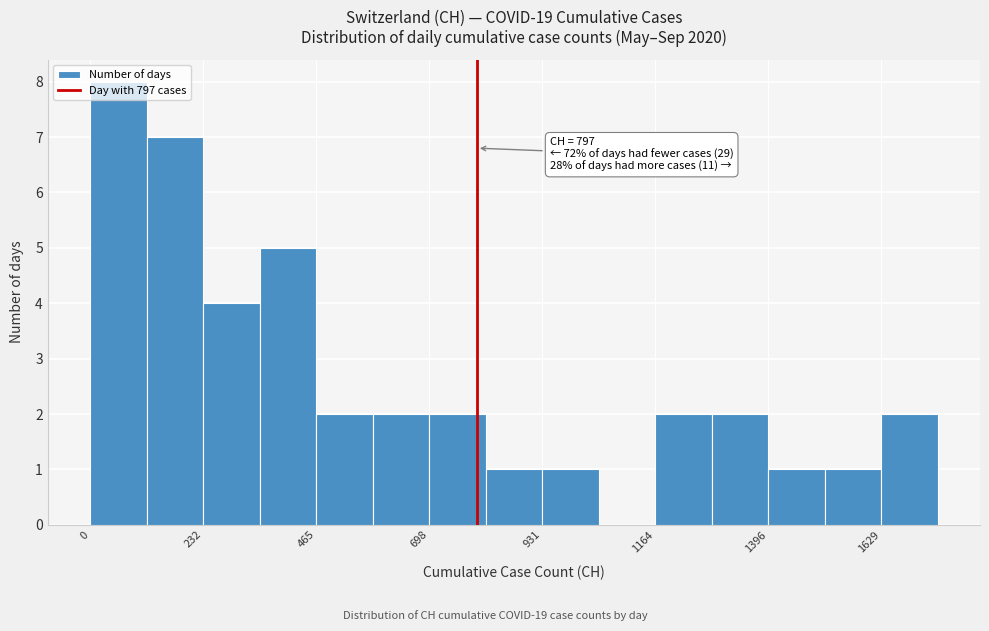

Read against the x-axis, roughly where is the centre of the tallest bar?

50